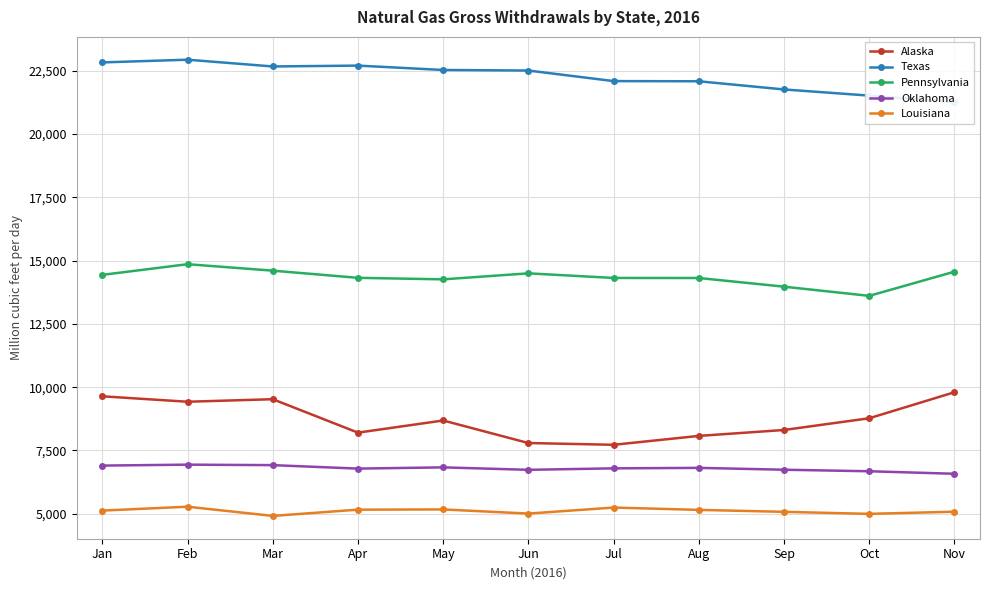

Which series has the largest total across all categories?

Texas